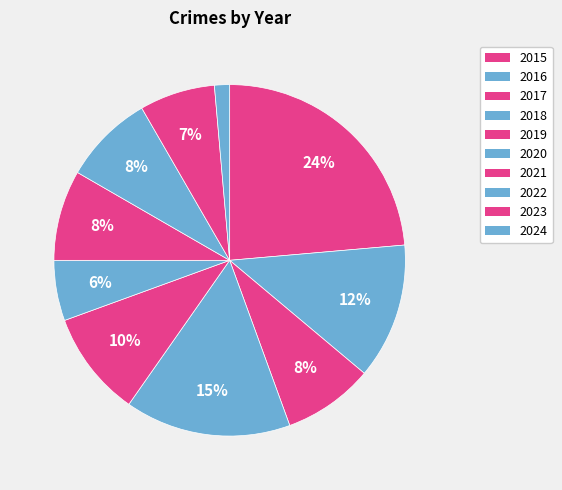

To the nearest percent, what is the combined percentage of 2019 and 2015?

33%